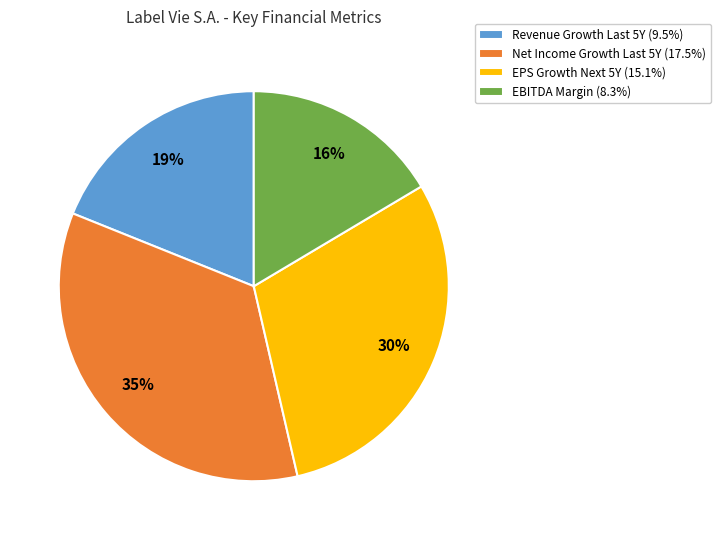

To the nearest percent, what portion does EPS Growth Next 5Y (15.1%) represent?

30%